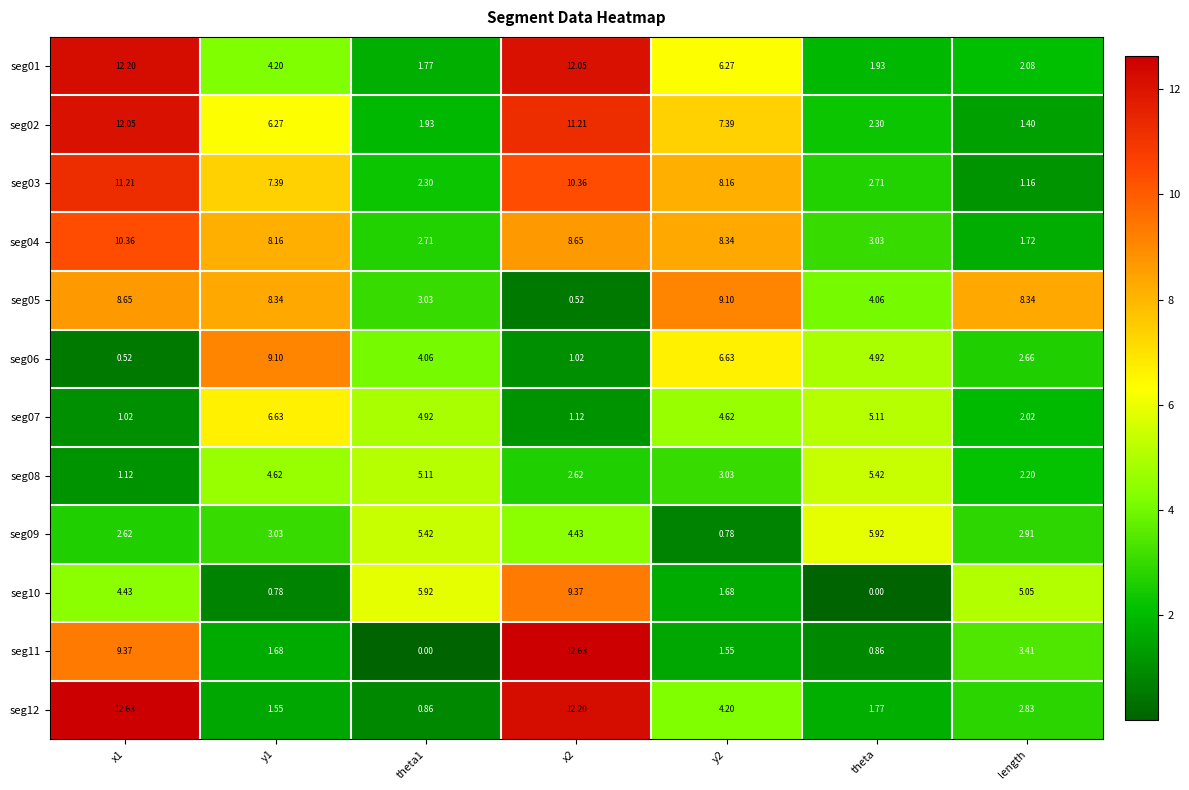

At which label does seg09 reach its peak?

theta